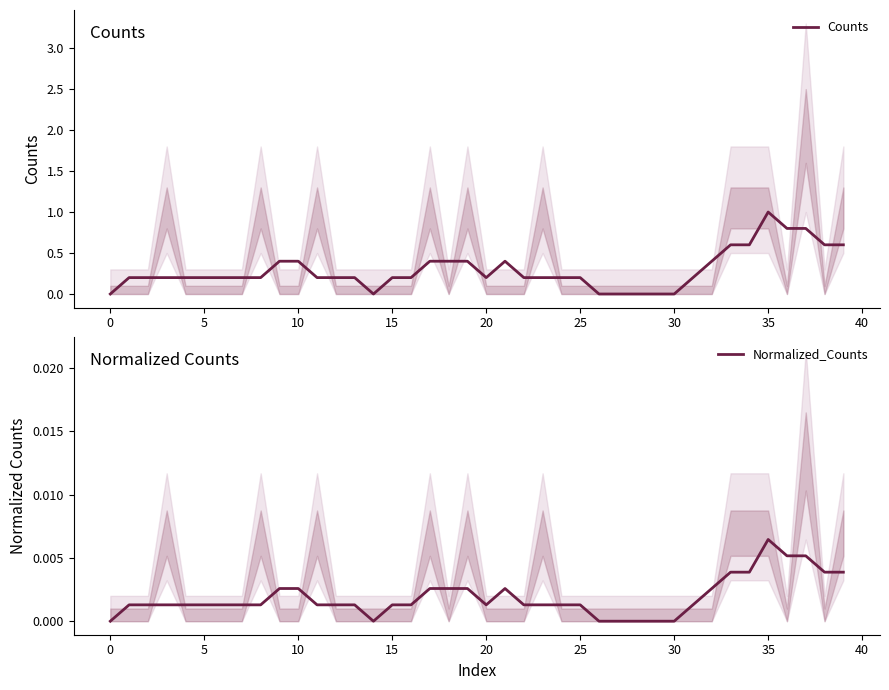

What are all the series names shown in the legend?

Counts, Normalized_Counts